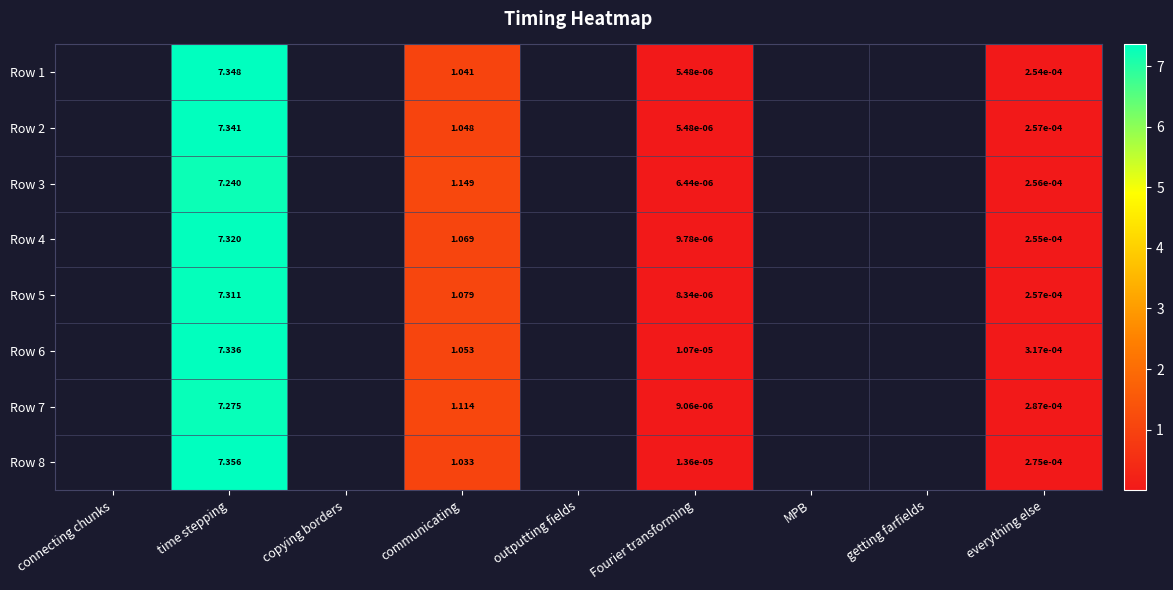

Between MPB and Fourier transforming, which is larger?

Fourier transforming